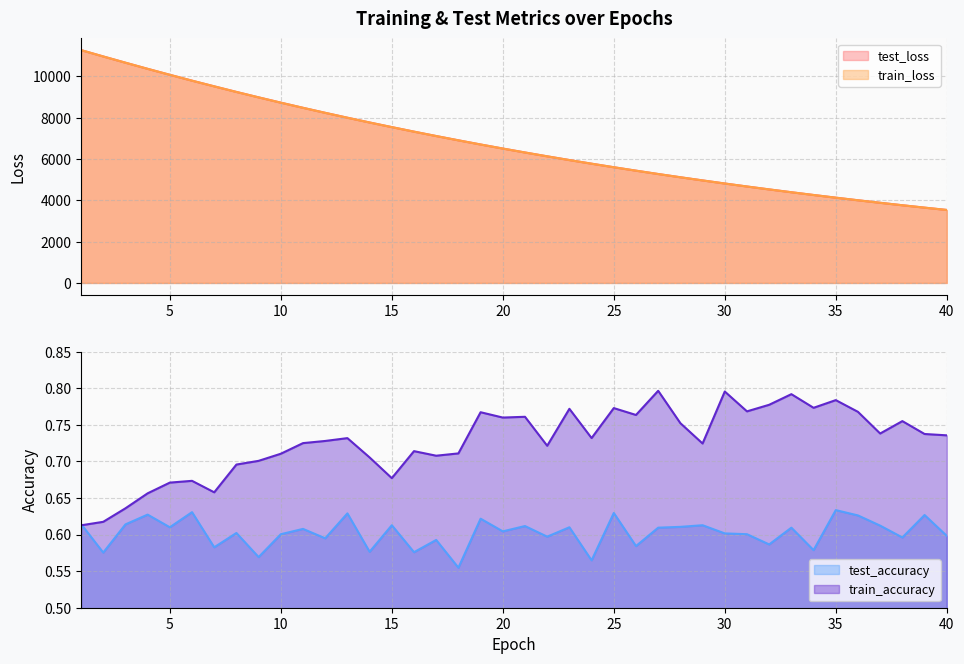

What is the difference between the maximum and minimum values in the test_loss series?

7741.1